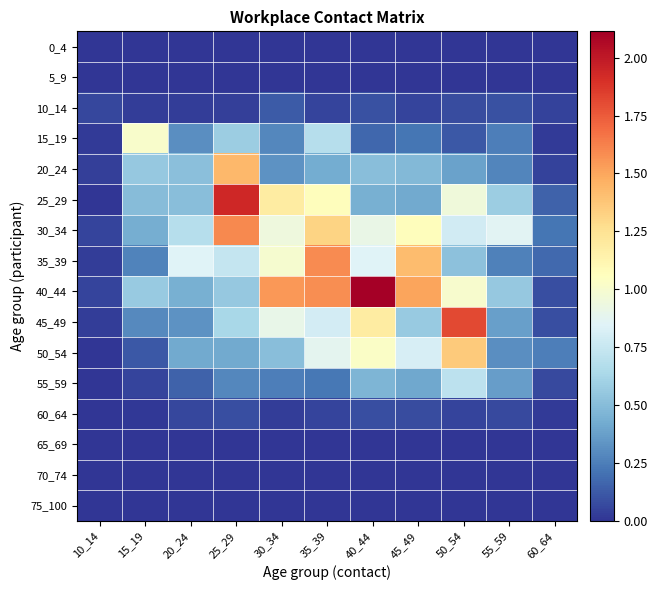

At how many categories does at least one series exceed 1?

7